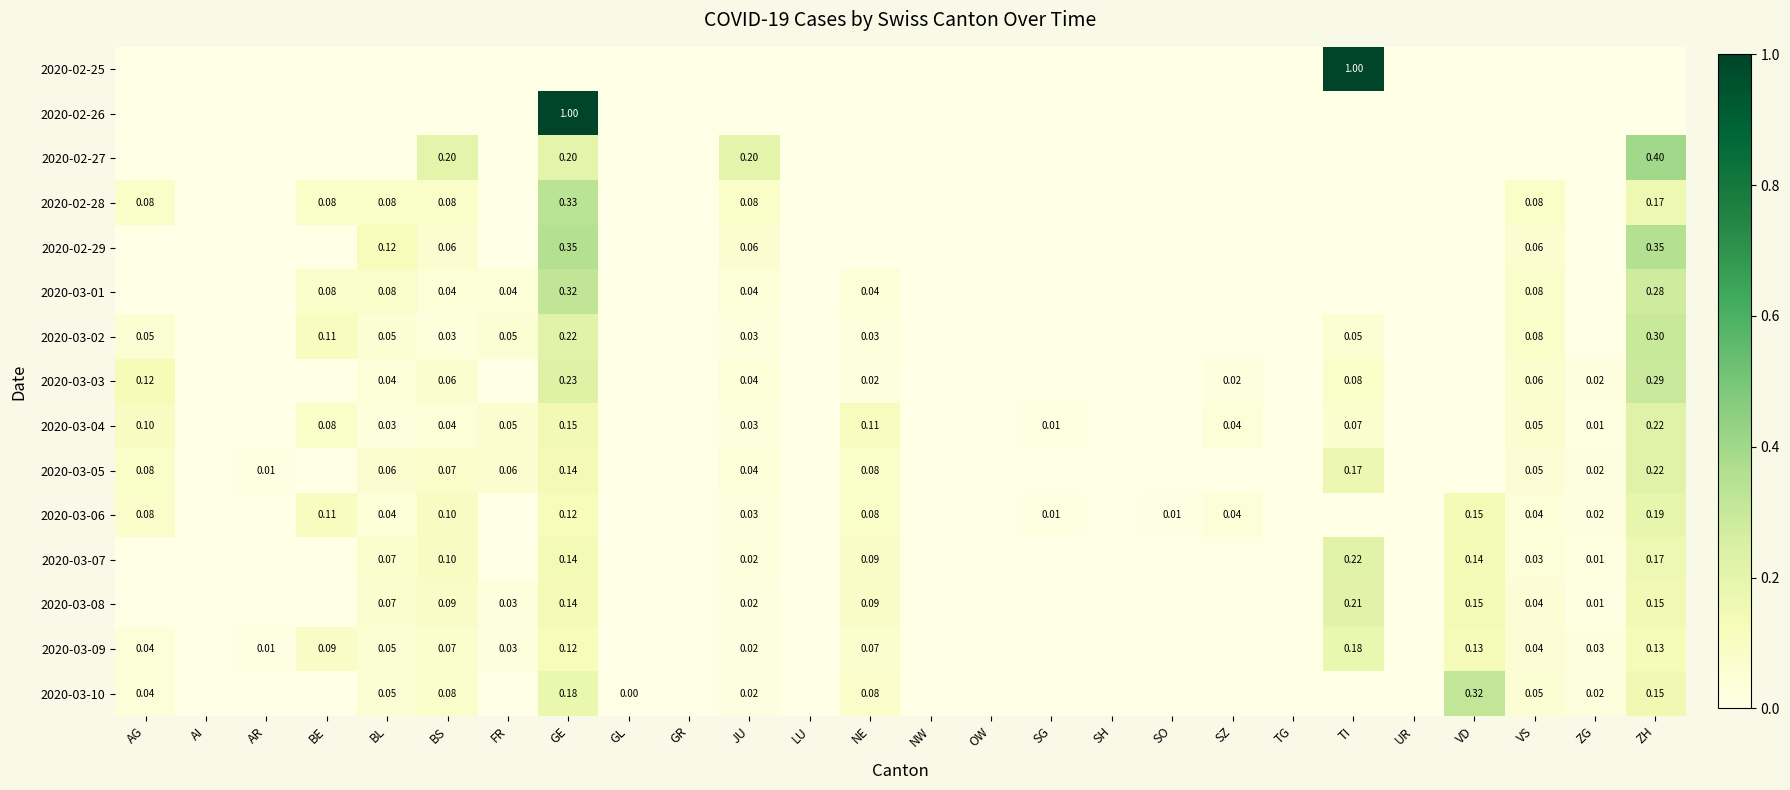

The 2020-03-10 series shows -0.1 at SO. True or false?

False